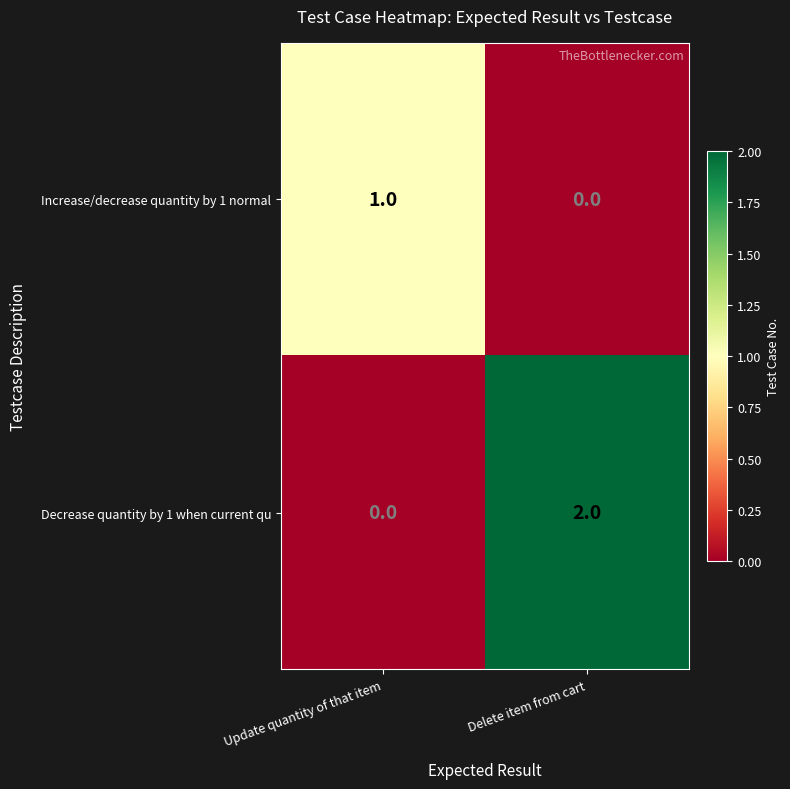

The Increase/decrease quantity by 1 normal series shows 0 at Update quantity of that item. True or false?

False